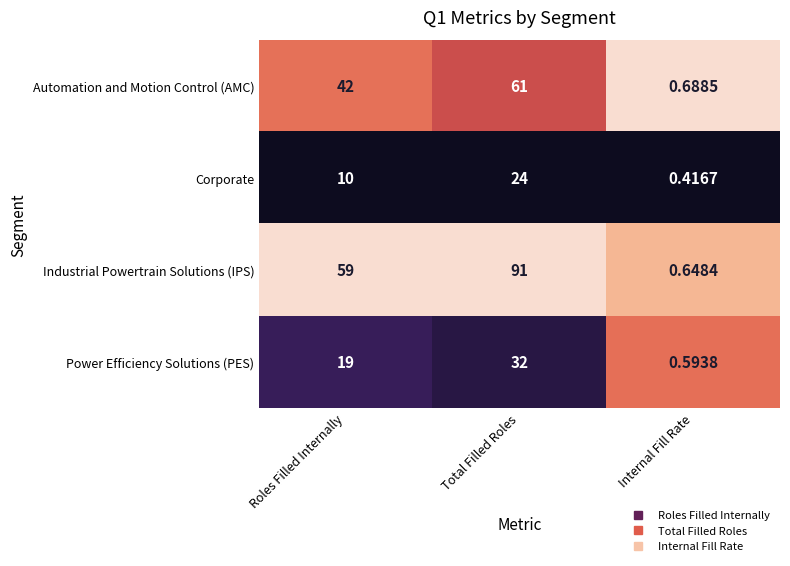

Which category has the lowest value across all series?

Internal Fill Rate